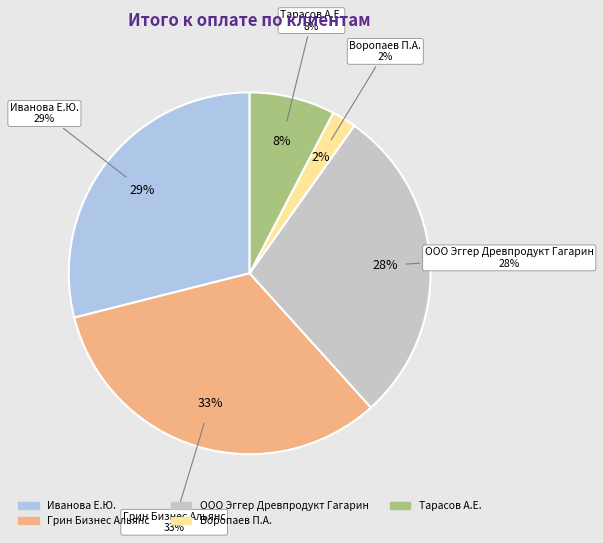

The ООО Эггер Древпродукт Гагарин (СП250404-14) slice represents 18% of the pie. True or false?

False